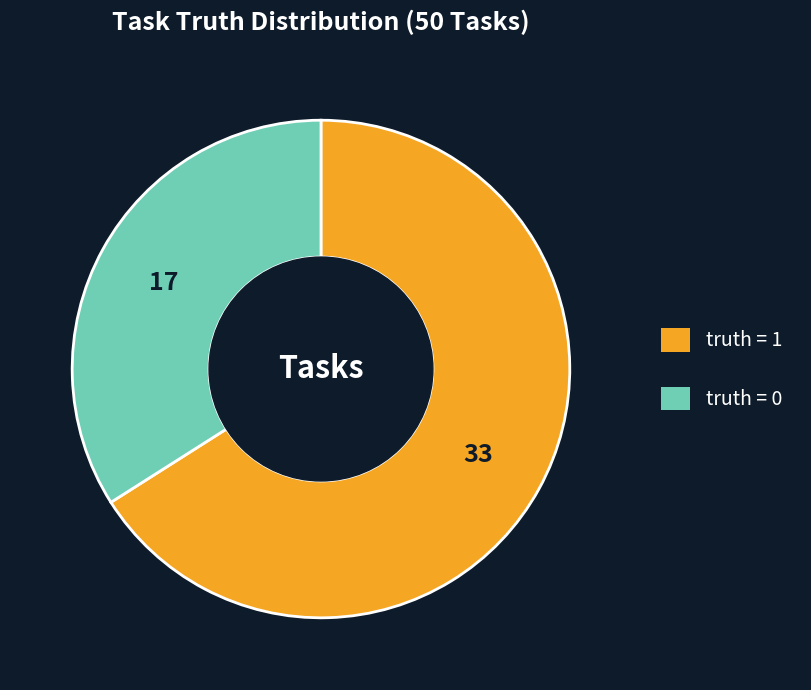

Is it true that truth = 0 is 28% of the pie?

False